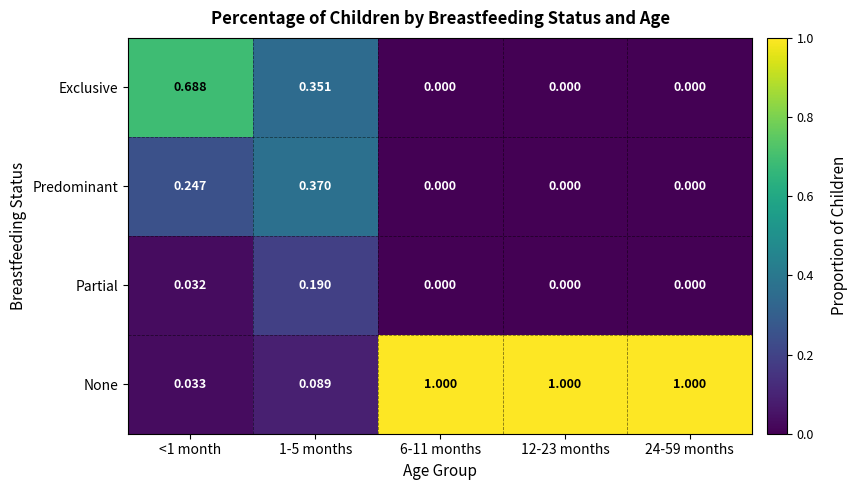

Which series has the widest spread of values?

None